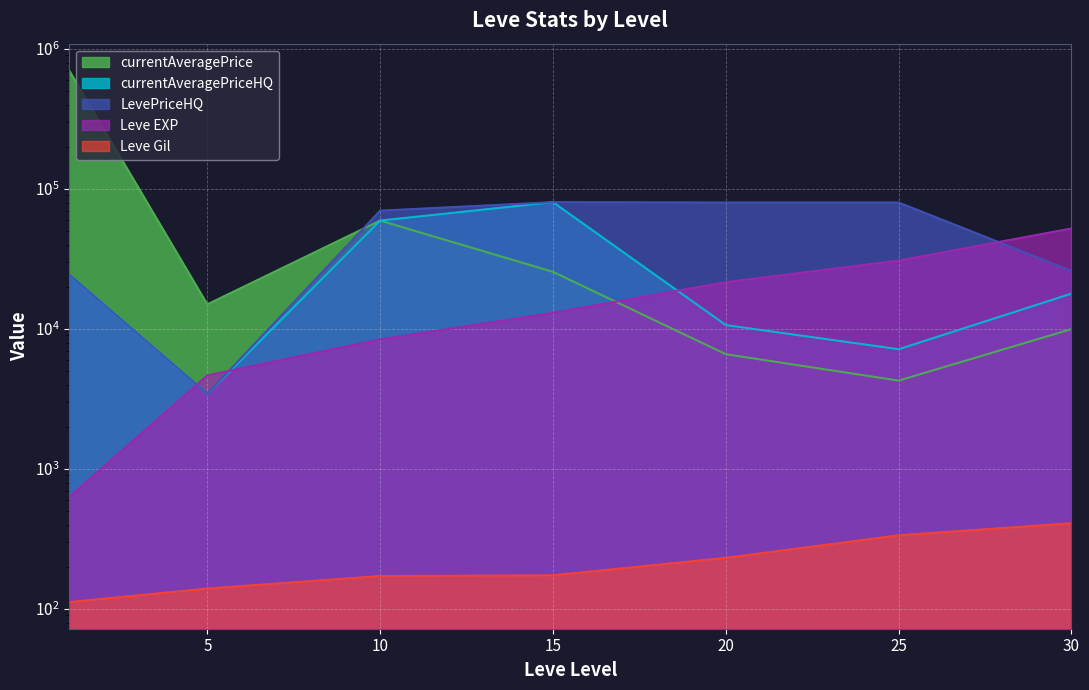

The LevePriceHQ series shows 5065 at 5. True or false?

False